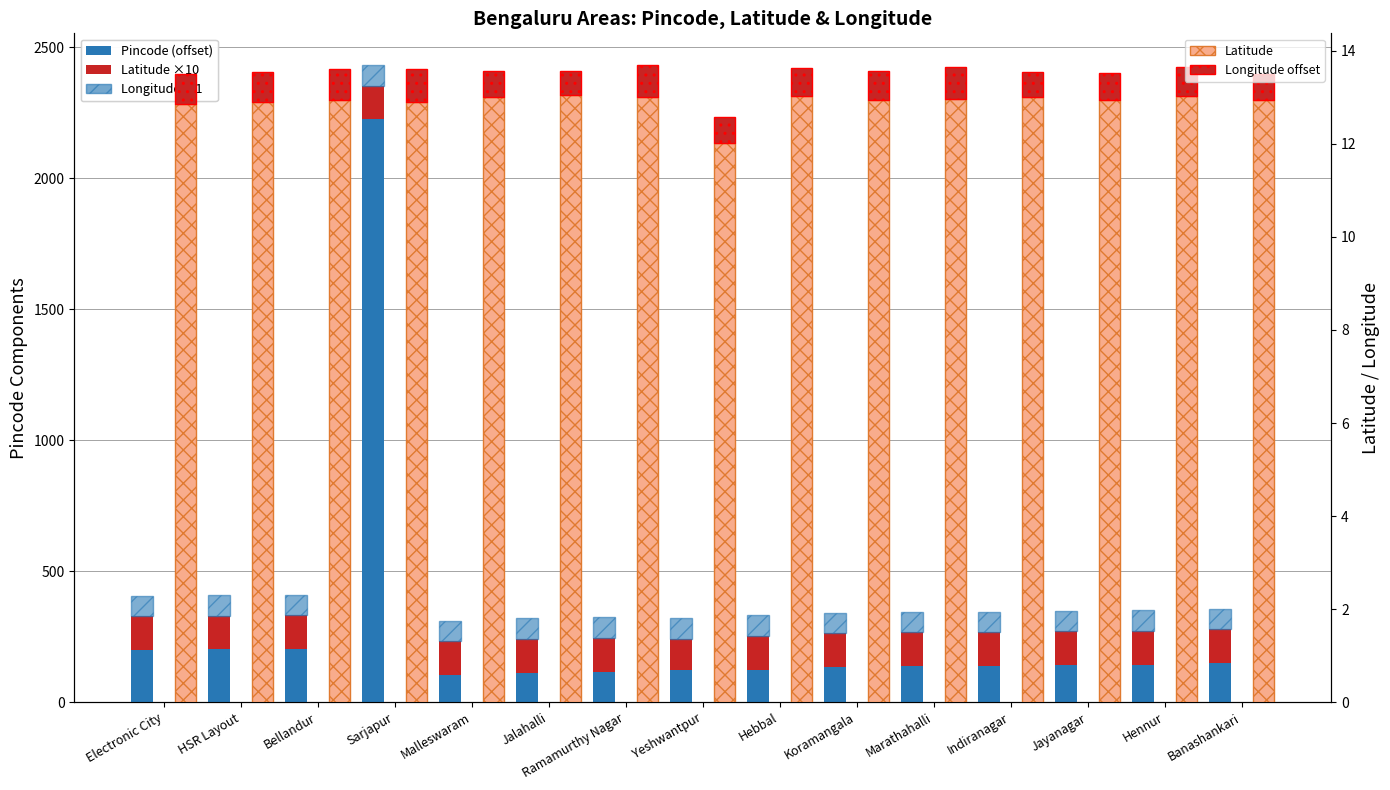

How many bars are there in each group?

5